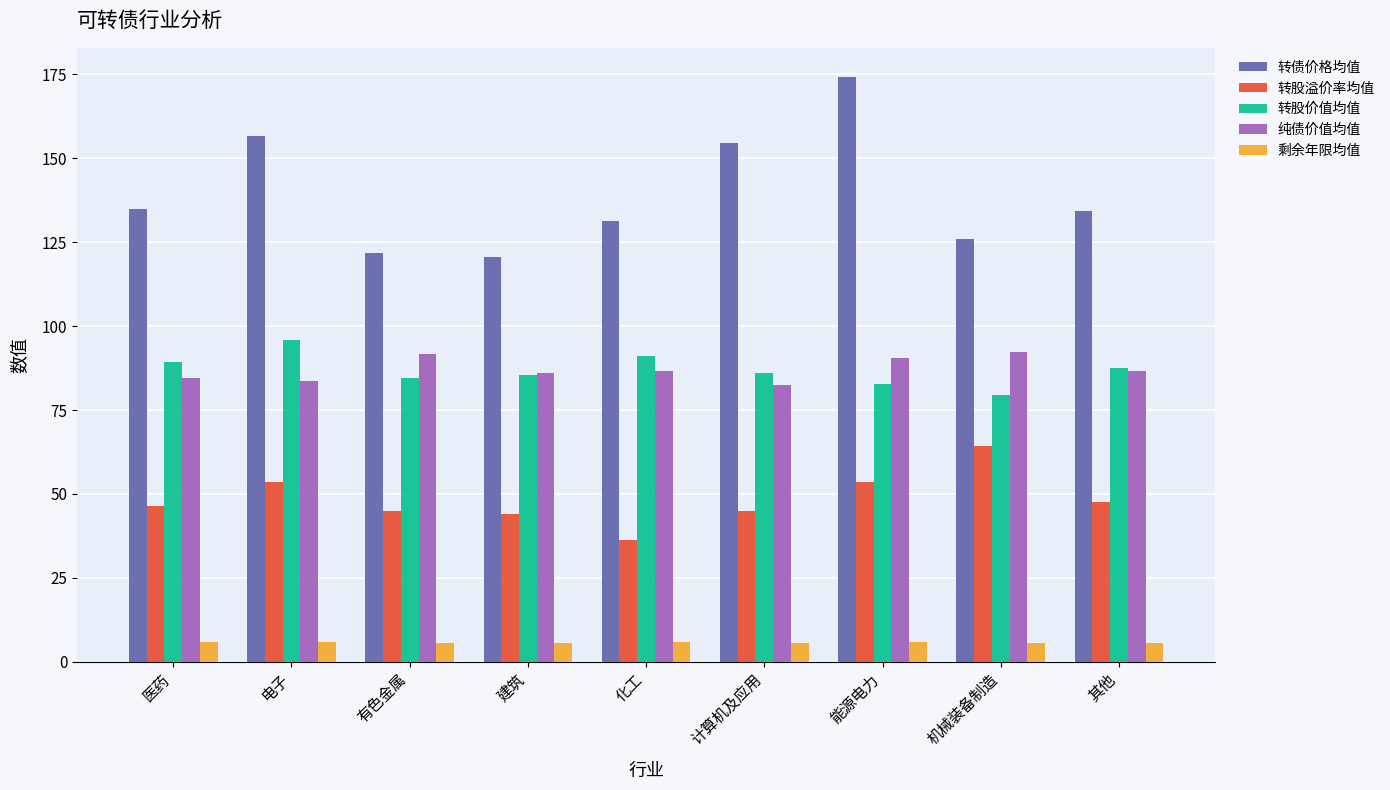

Read the 剩余年限均值 value at 机械装备制造.

5.7